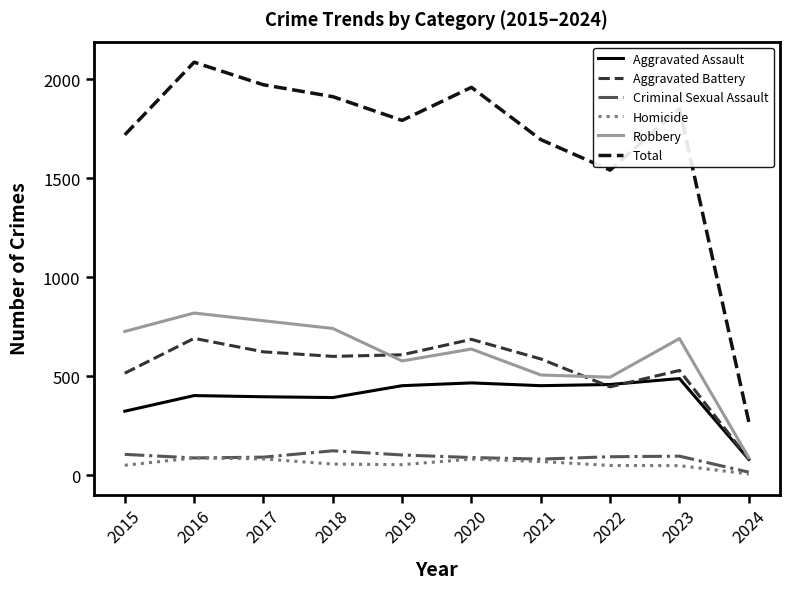

True or false: Homicide and Robbery intersect in this chart.

False